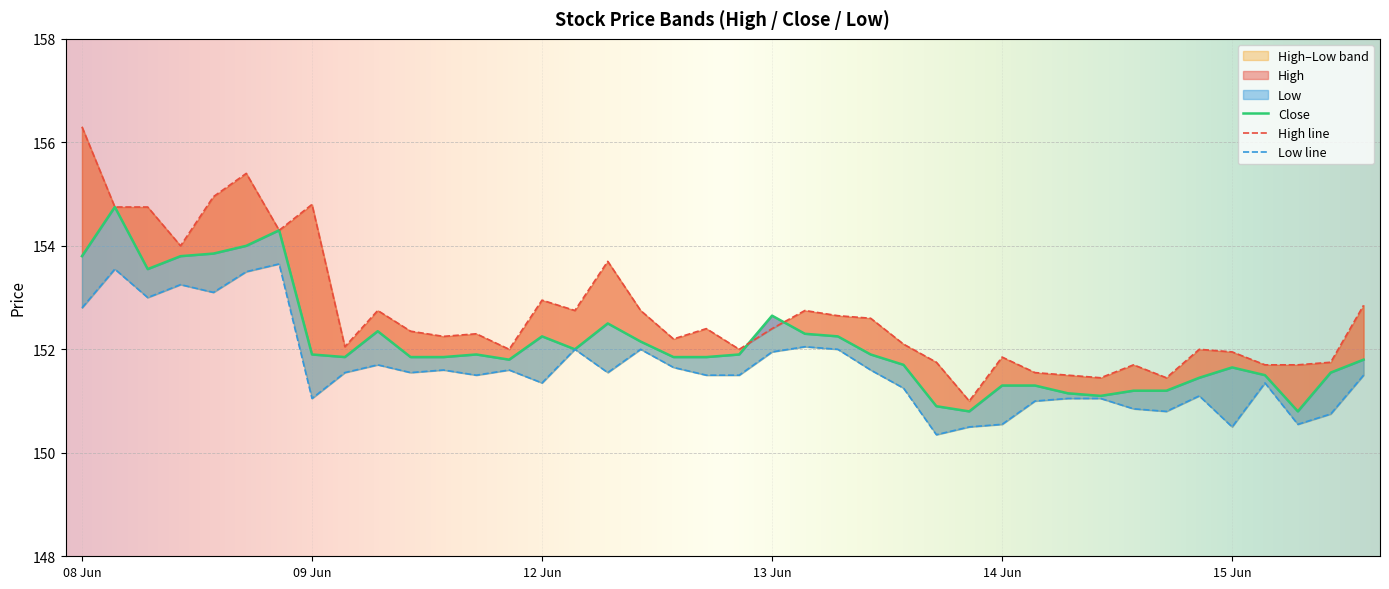

What is the sum of the Close values at 2023-06-15 11:15 and 2023-06-15 09:15?

302.4